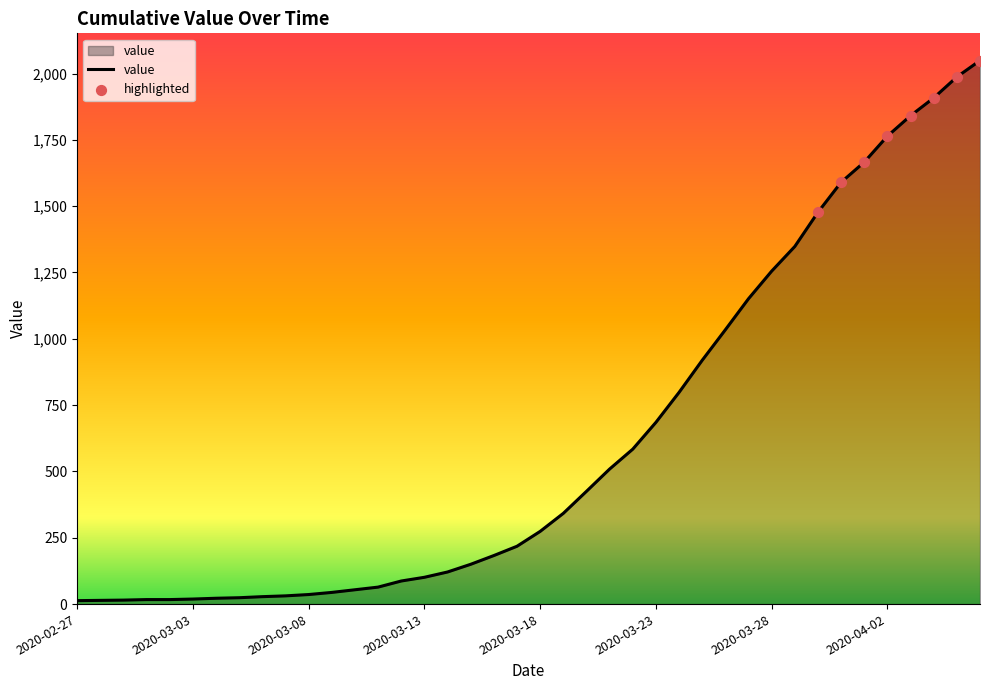

What is the difference between the maximum and minimum values?

2036